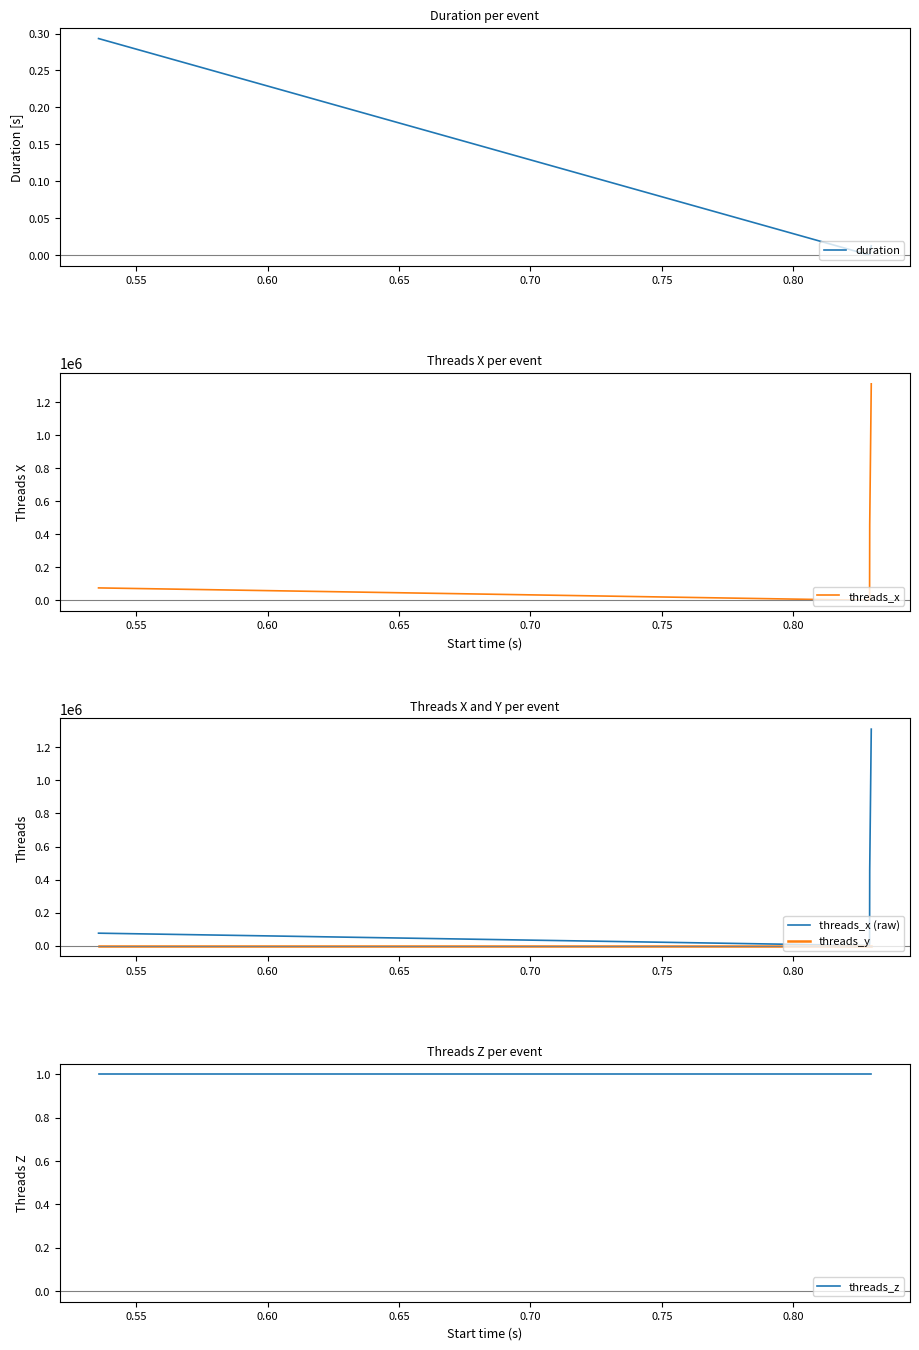

Reading left to right, extract all data points from this chart.

duration: 0.3	0.0	0.0	0.0	0.0	0.0
threads_x: 75264.0	128.0	768.0	17664.0	457088.0	1310720.0
threads_x (raw): 75264.0	128.0	768.0	17664.0	457088.0	1310720.0
threads_y: 1.0	1.0	1.0	1.0	1.0	1.0
threads_z: 1.0	1.0	1.0	1.0	1.0	1.0